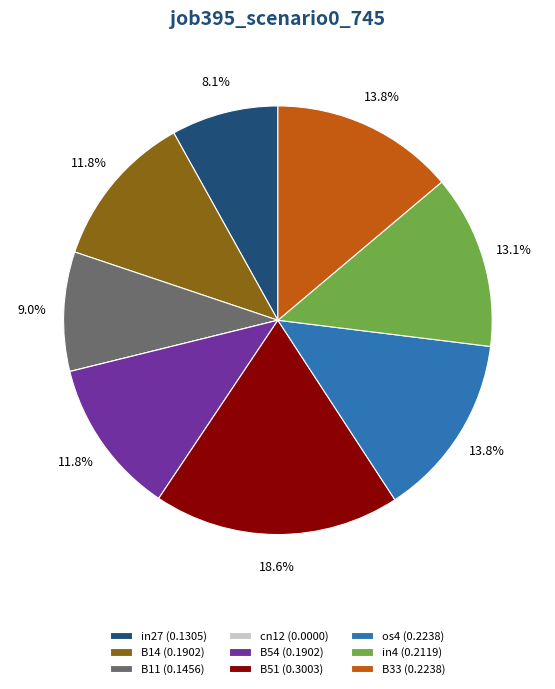

Which has a higher value, in4 or B33?

B33